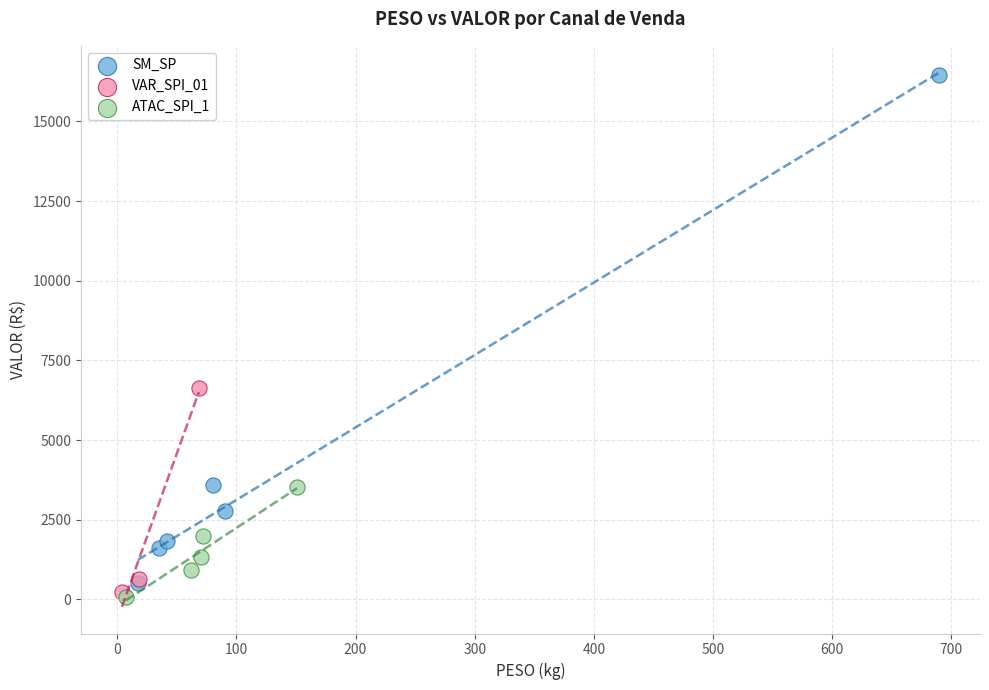

Which series has the widest spread of Y values?

SM_SP